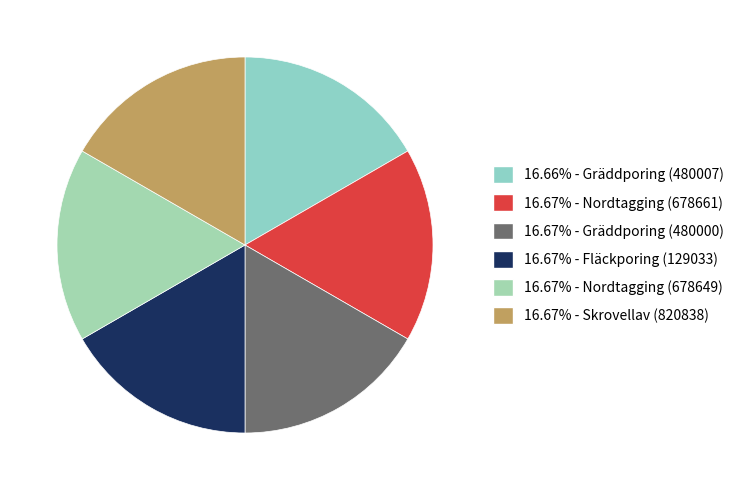

Count the number of slices in the pie.

6